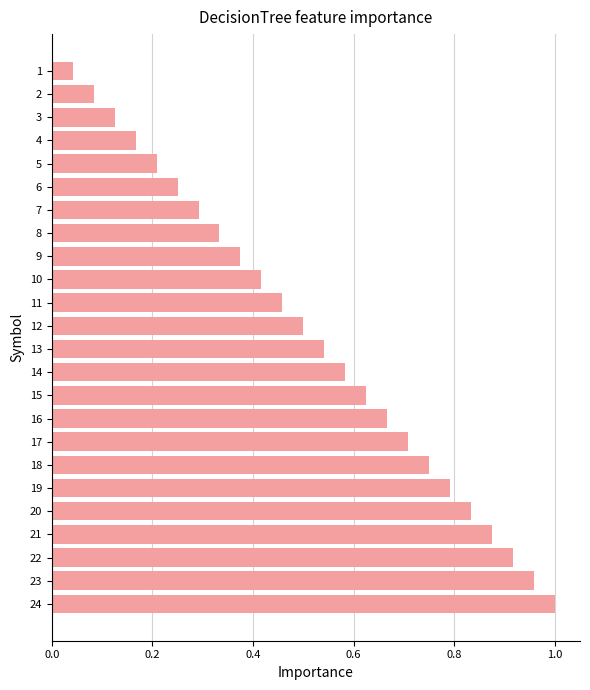

Rank the categories by value from highest to lowest.

24, 23, 22, 21, 20, 19, 18, 17, 16, 15, 14, 13, 12, 11, 10, 9, 8, 7, 6, 5, 4, 3, 2, 1